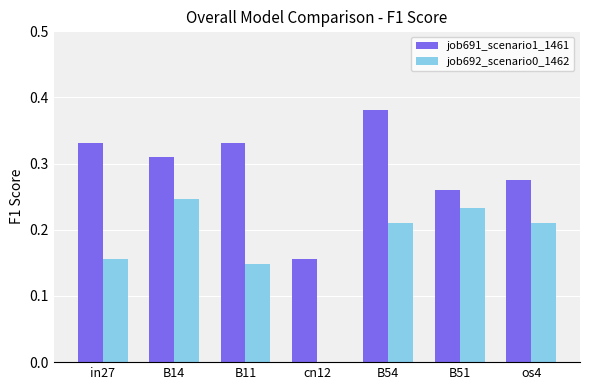

What is the sum of all job691_scenario1_1461 values?

2.0